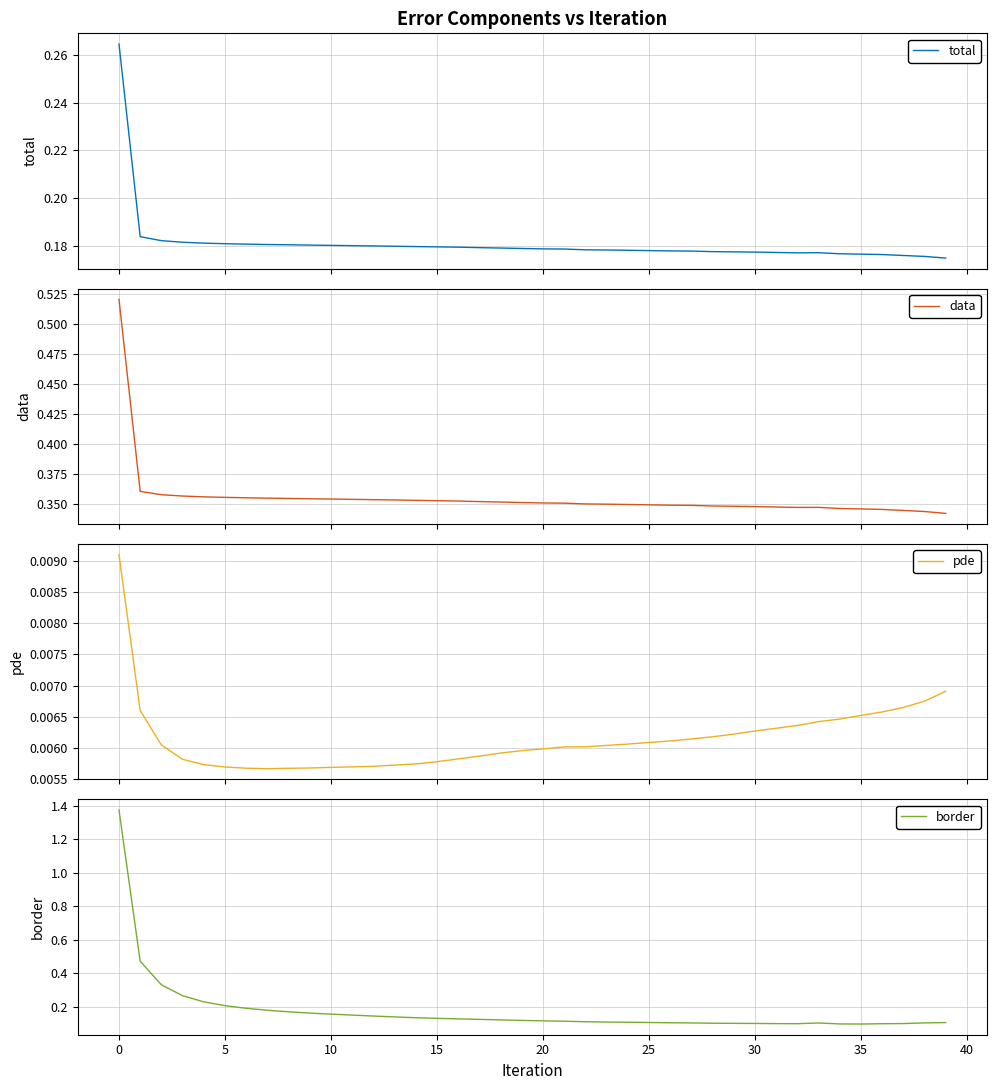

True or false: pde and total intersect in this chart.

False